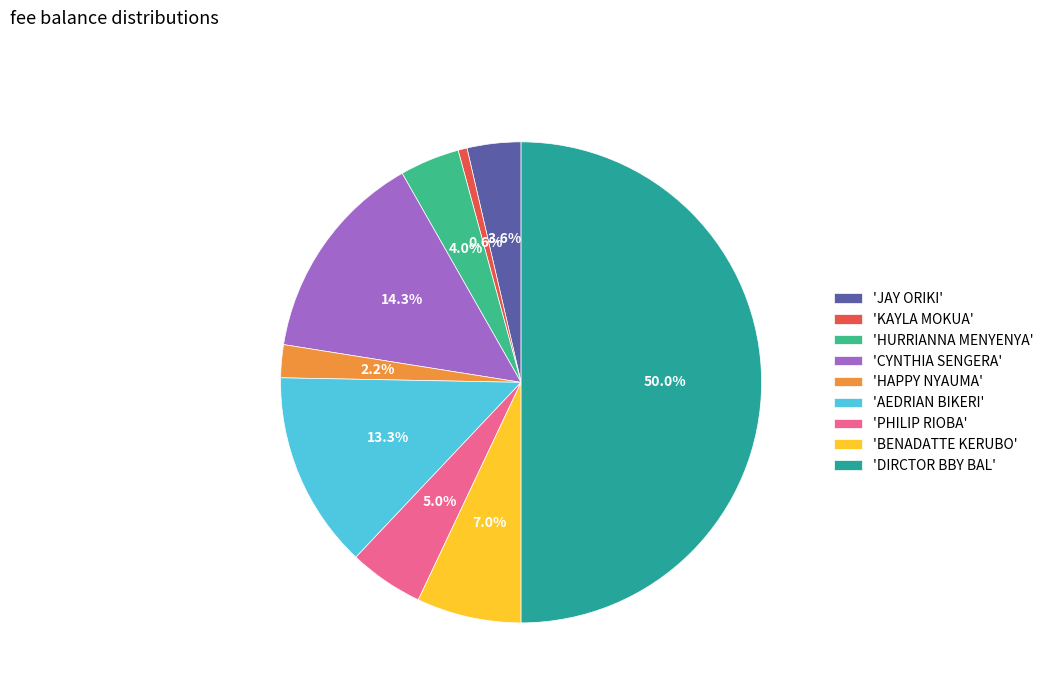

Count the number of slices in the pie.

9